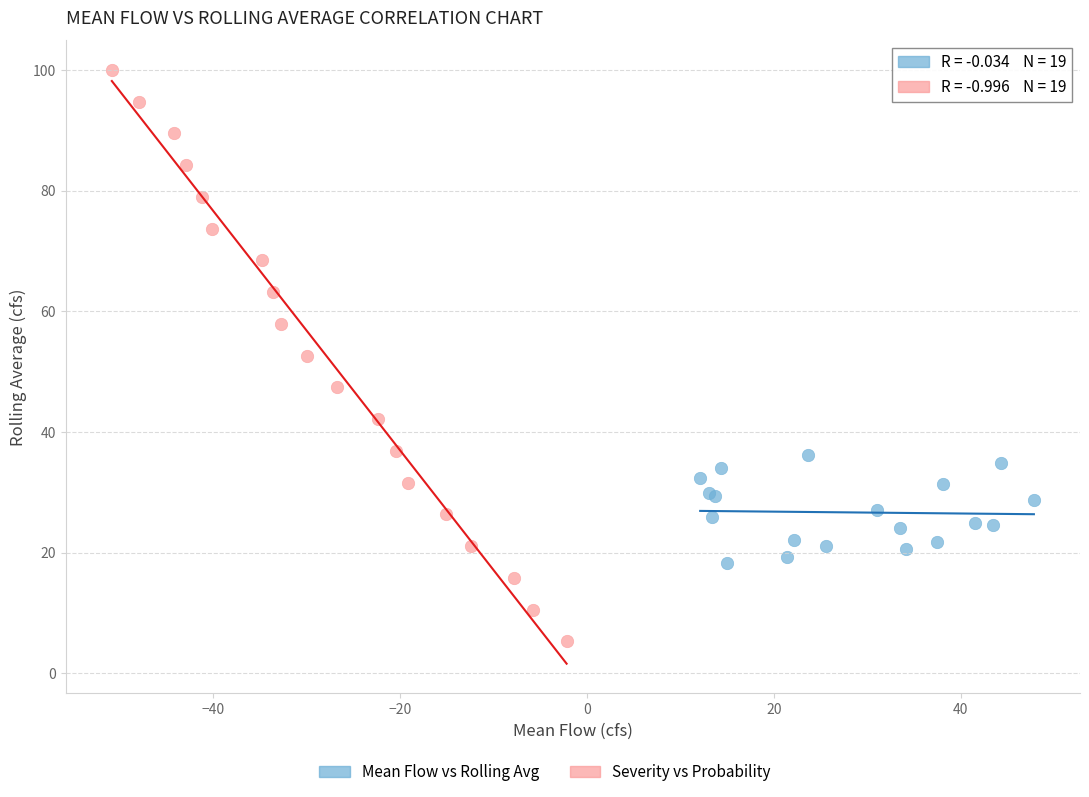

Which series has the widest spread of Y values?

Severity vs Probability